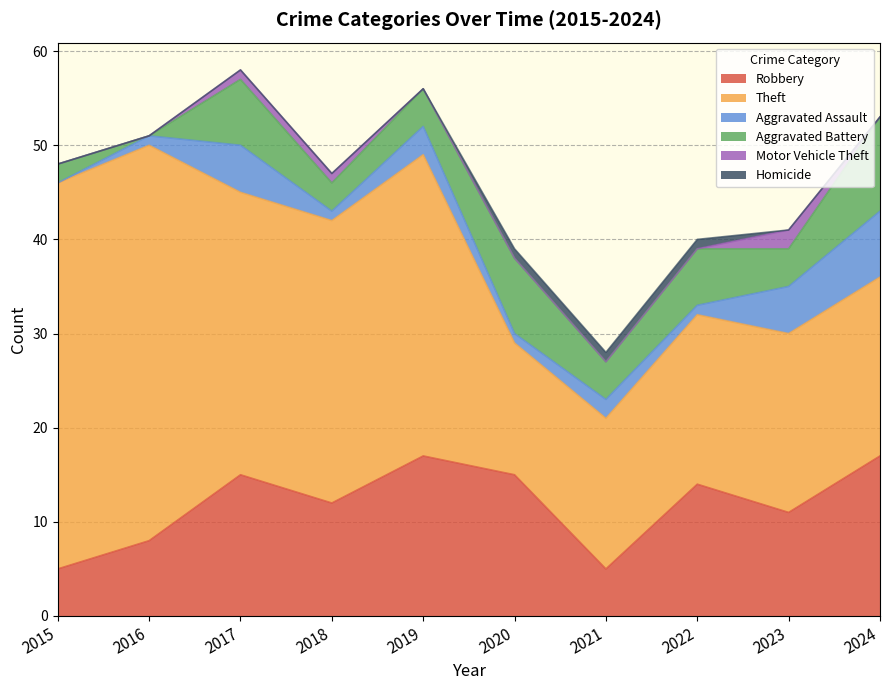

Rank the series at 2024 from lowest to highest value.

Motor Vehicle Theft, Homicide, Aggravated Assault, Aggravated Battery, Robbery, Theft